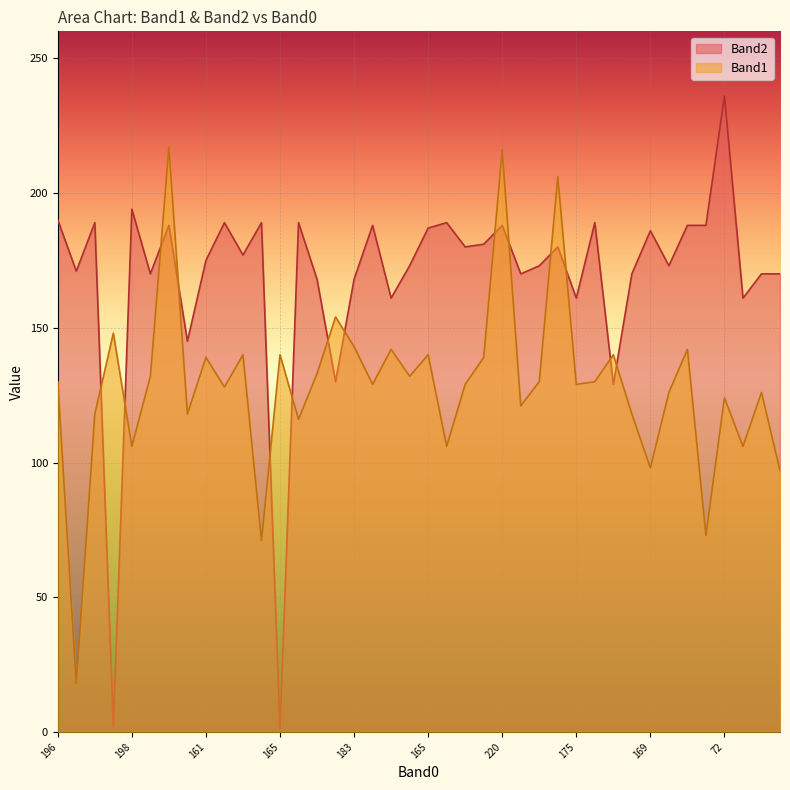

How many lines are shown in the chart?

2